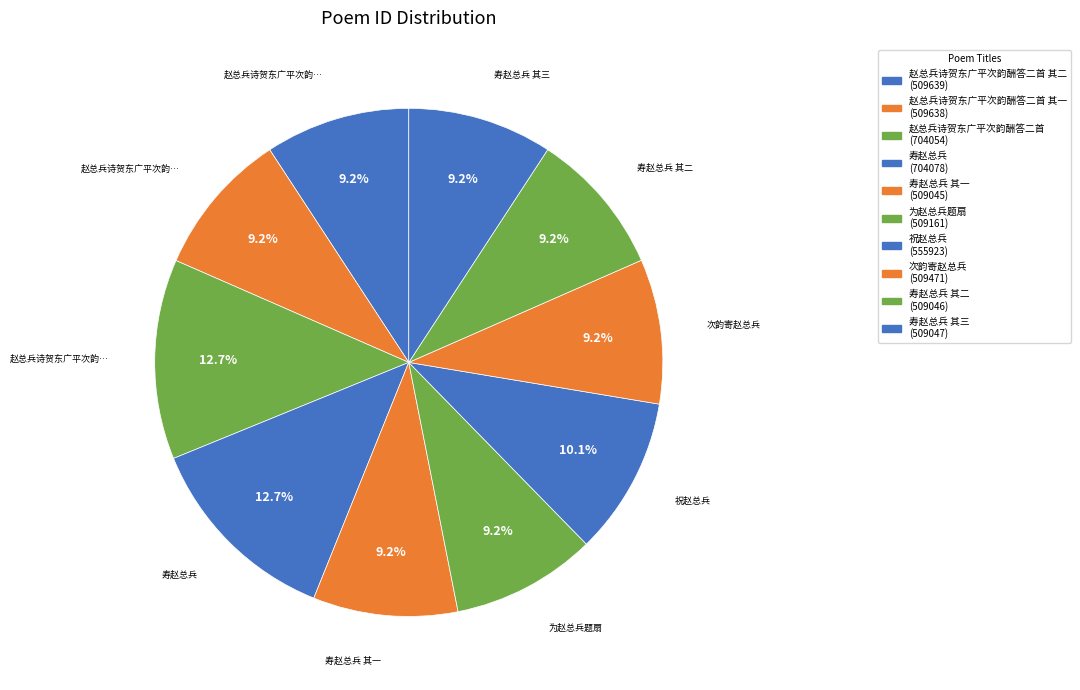

How many segments does this pie chart have?

10